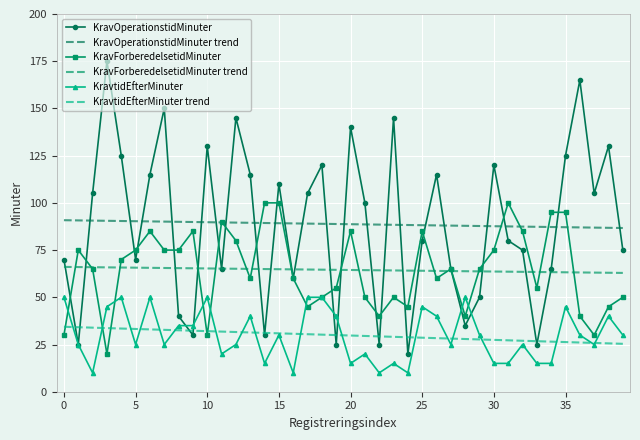

What is the label of the 29th point from the right?

11